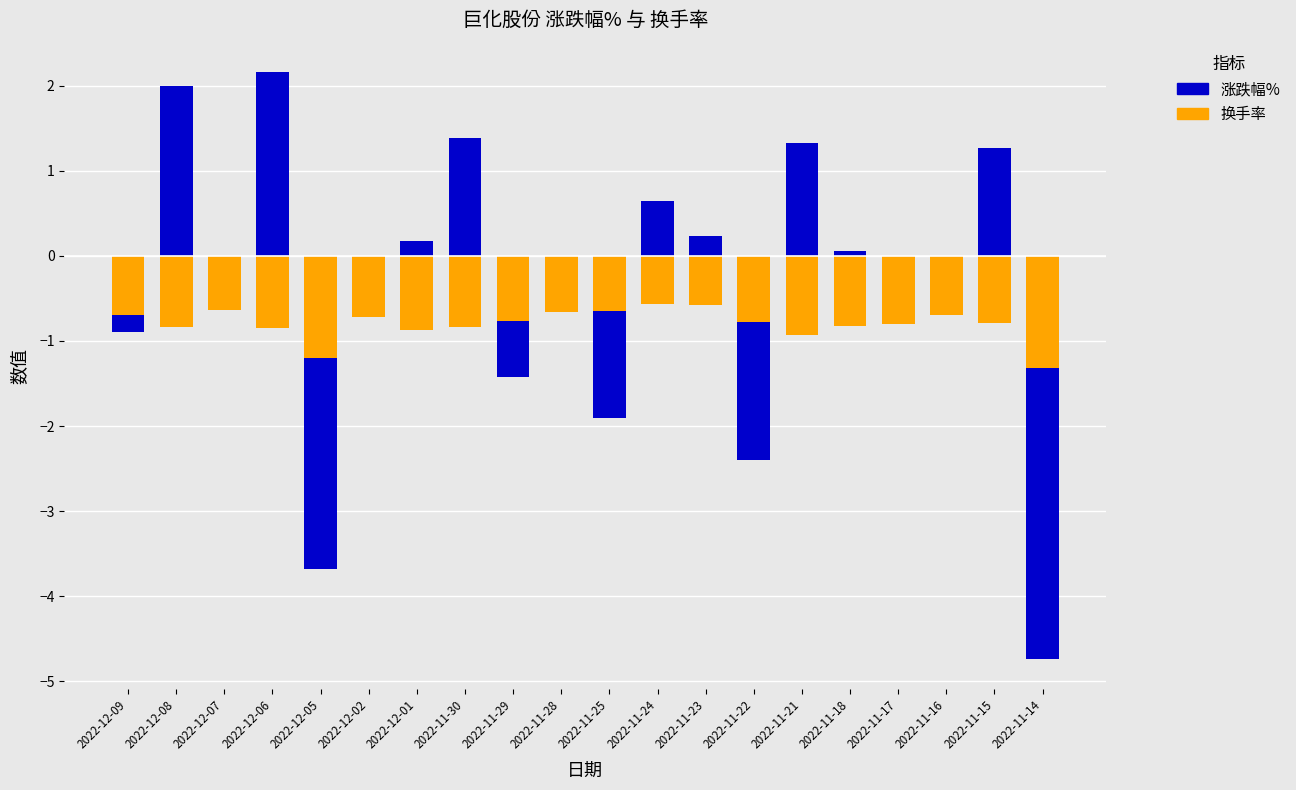

Between 2022-12-05 and 2022-11-21, which series saw the biggest shift?

涨跌幅%